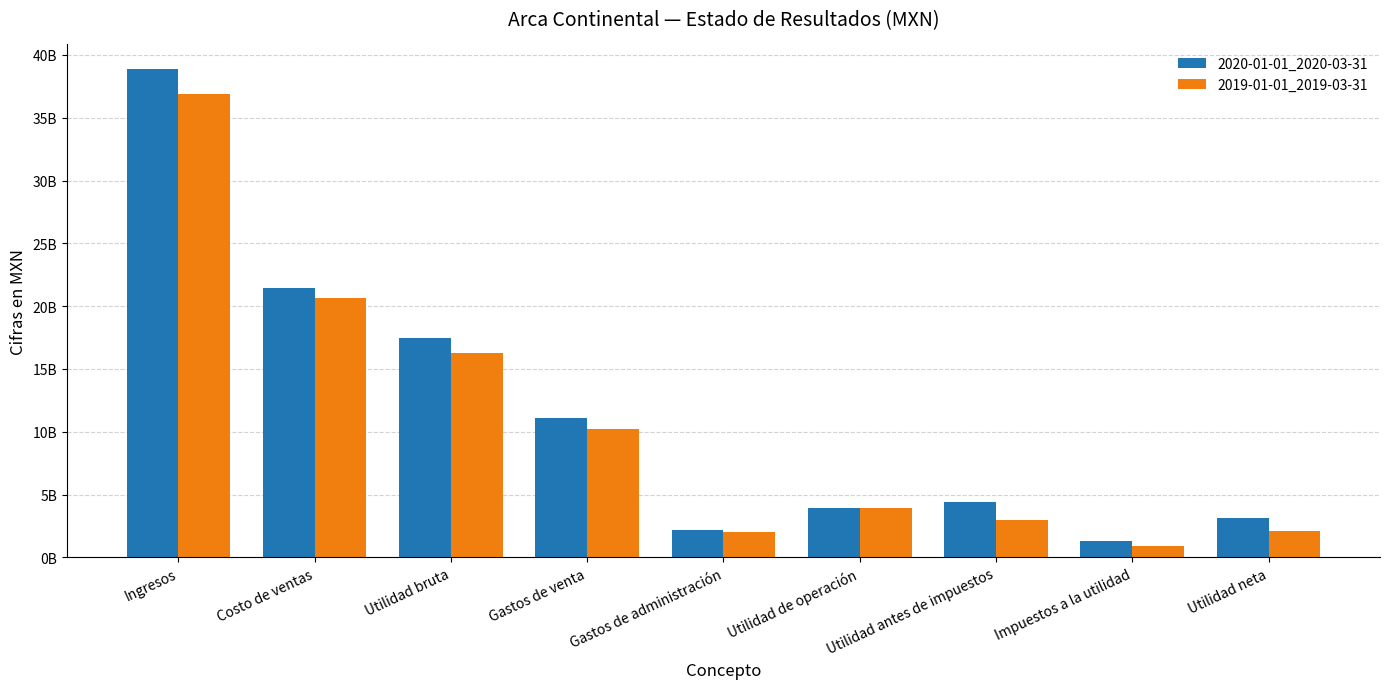

Reading left to right, transcribe all the data shown in this chart.

2020-01-01_2020-03-31: Ingresos=38892760000	Costo de ventas=21458136000	Utilidad bruta=17434624000	Gastos de venta=11128133000	Gastos de administración=2191148000	Utilidad de operación=3933916000	Utilidad antes de impuestos=4438741000	Impuestos a la utilidad=1316896000	Utilidad neta=3121845000
2019-01-01_2019-03-31: Ingresos=36921488000	Costo de ventas=20662523000	Utilidad bruta=16258965000	Gastos de venta=10232758000	Gastos de administración=2051593000	Utilidad de operación=3895681000	Utilidad antes de impuestos=2945142000	Impuestos a la utilidad=877893000	Utilidad neta=2067249000